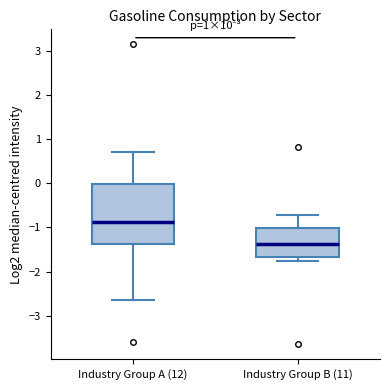

Reading left to right, read every box against the y-axis: the position of its median line, the range the box covers, and the ends of its whiskers. The values are not printed on the chart, so give them approximately, as read against the axis.

Industry Group A (12): median -0.9, box -1.4 to 0.0, whiskers -2.6 to 0.7
Industry Group B (11): median -1.4, box -1.7 to -1.0, whiskers -1.8 to -0.7